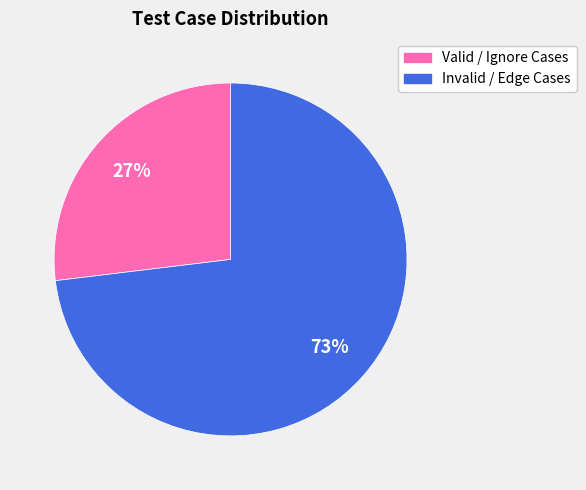

To the nearest percent, what is the difference between the largest and smallest slice percentages?

46%